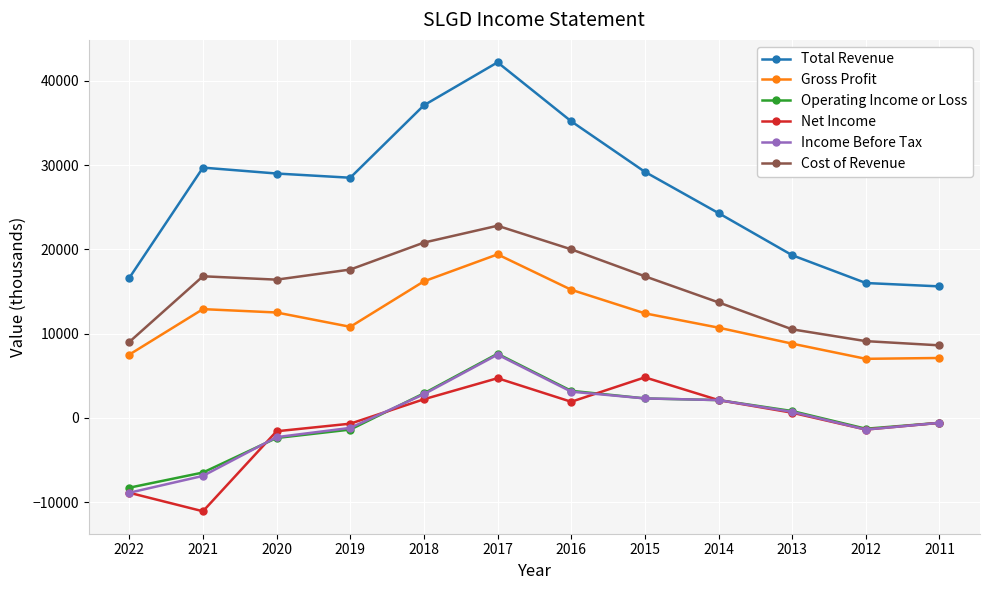

At which category does Gross Profit reach its first local valley?

2019